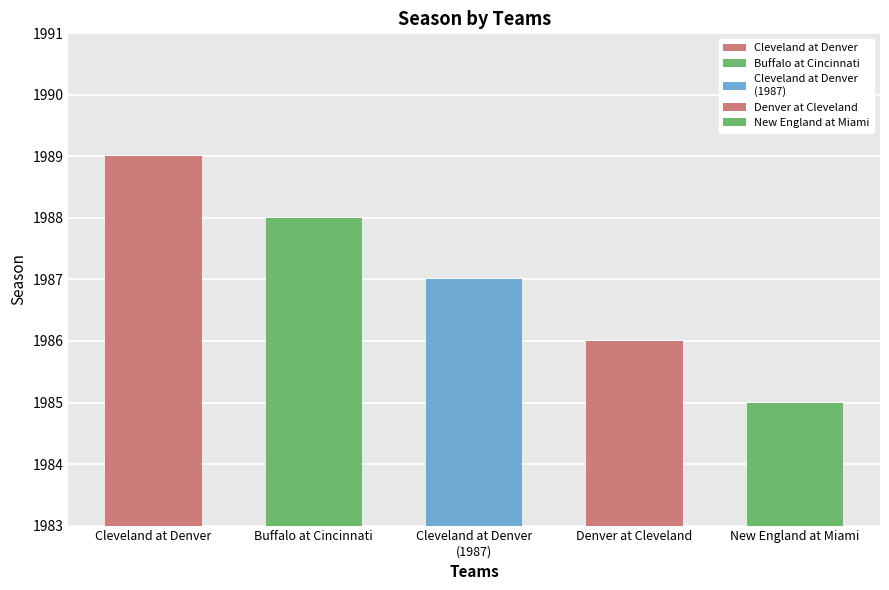

Are the bars grouped side by side (vs. stacked)?

No